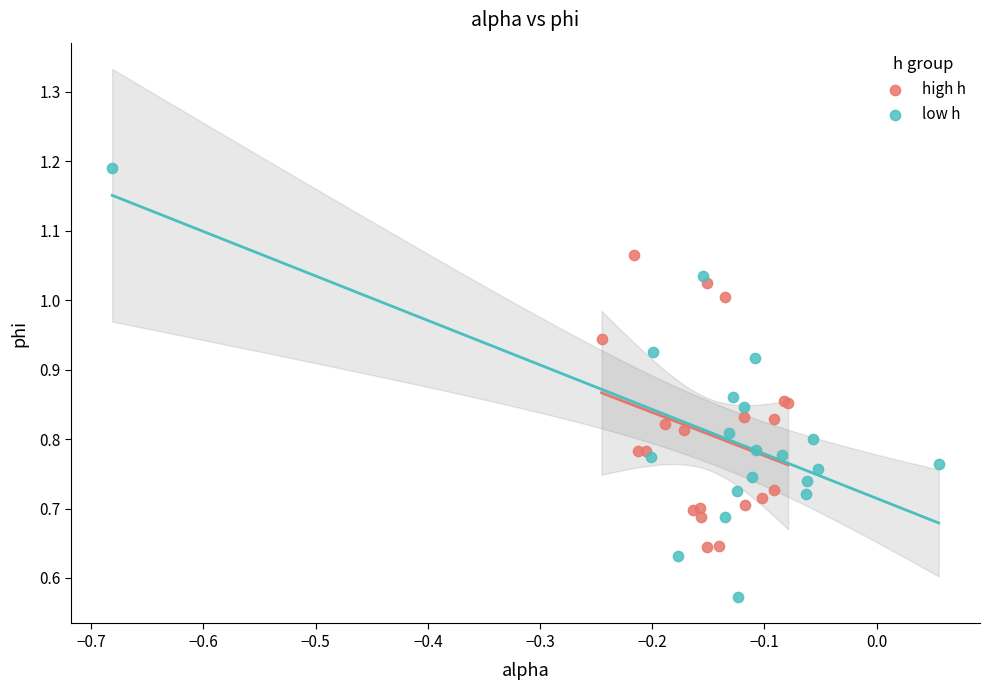

Which series has the widest spread of Y values?

low h